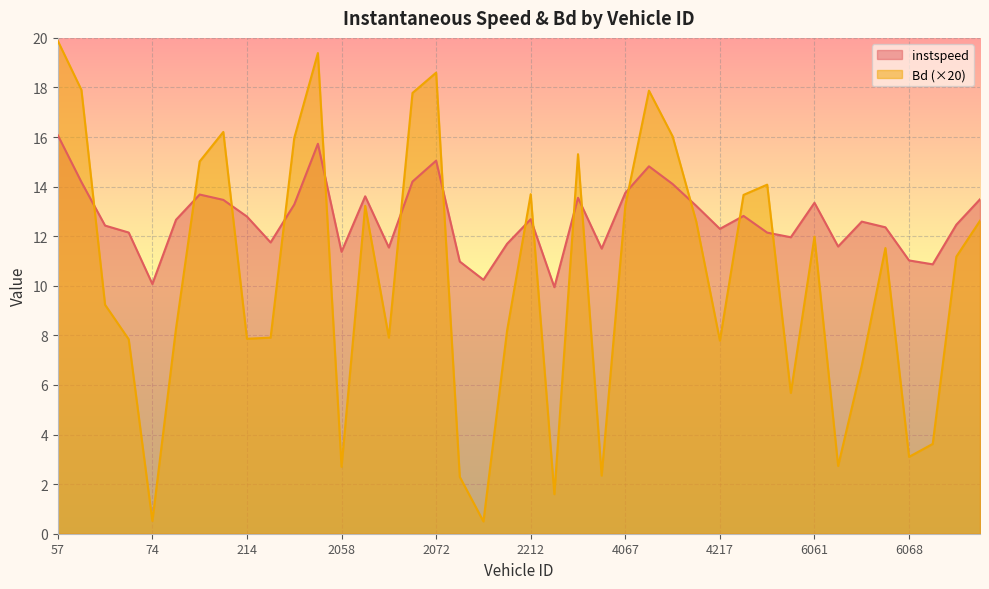

How many times do instspeed and Bd cross each other?

15